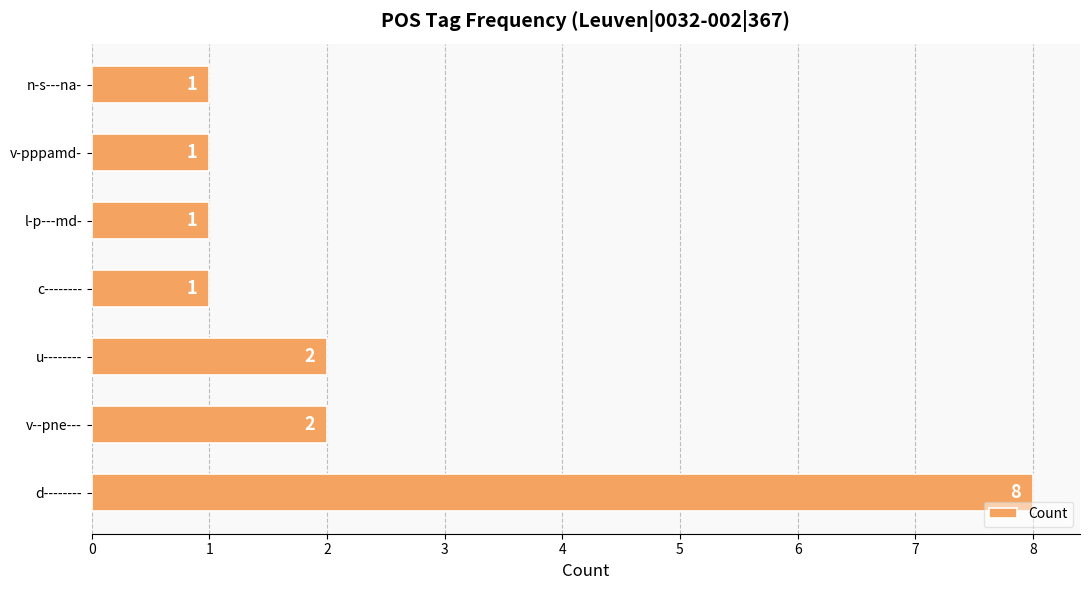

Are the bars horizontal?

Yes